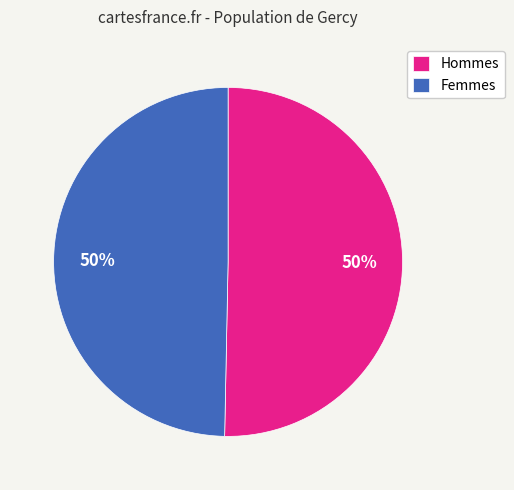

The Hommes slice represents 50% of the pie. True or false?

True